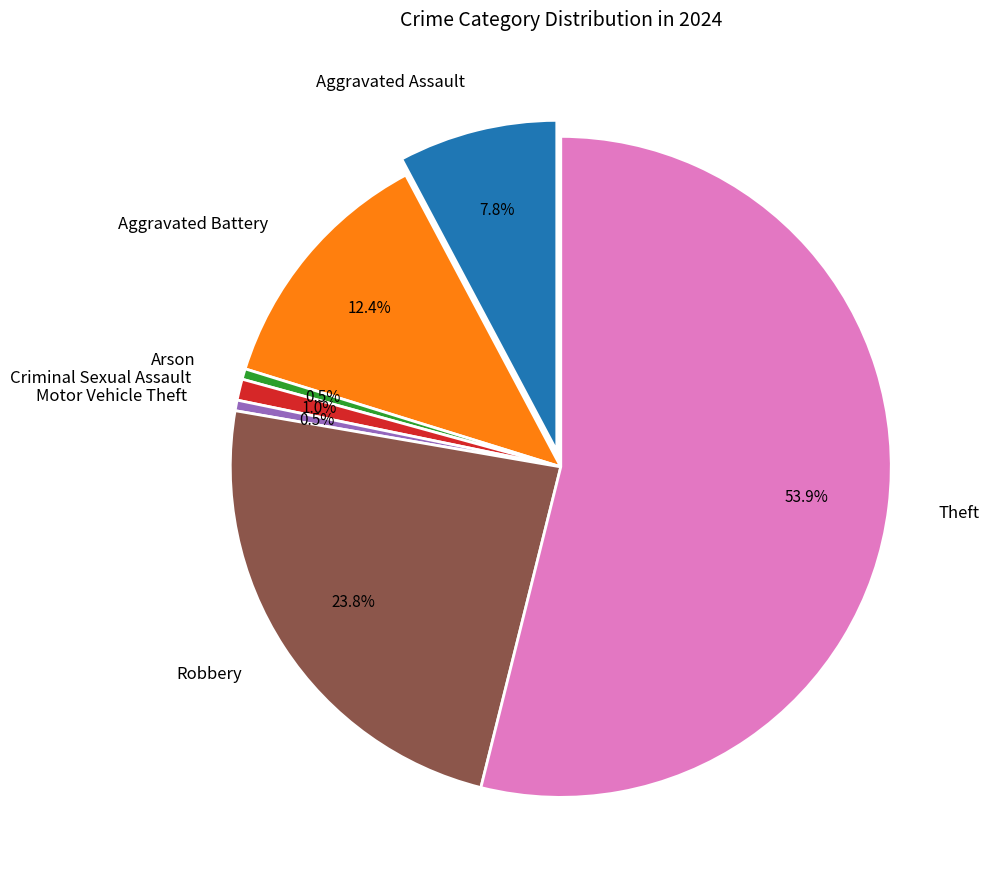

What is the change in value from Arson to Theft?

+103